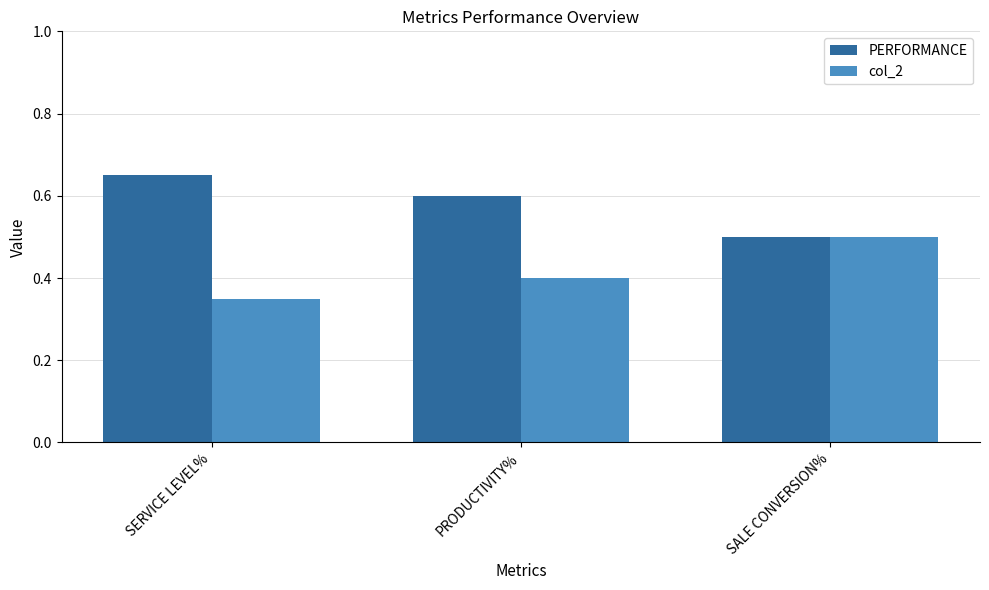

Rank the series at PRODUCTIVITY% from lowest to highest value.

col_2, PERFORMANCE